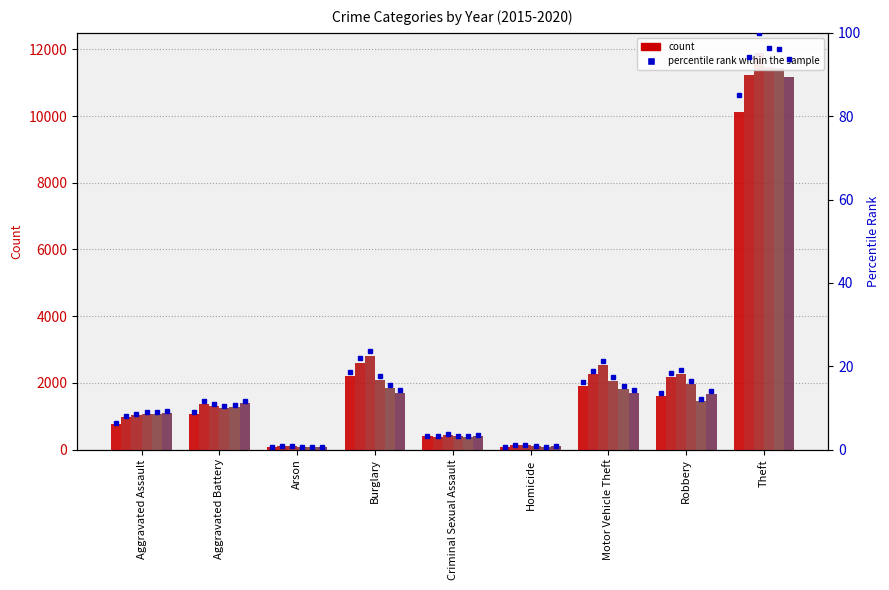

The value of 2020 at Aggravated Assault is 1098. True or false?

True